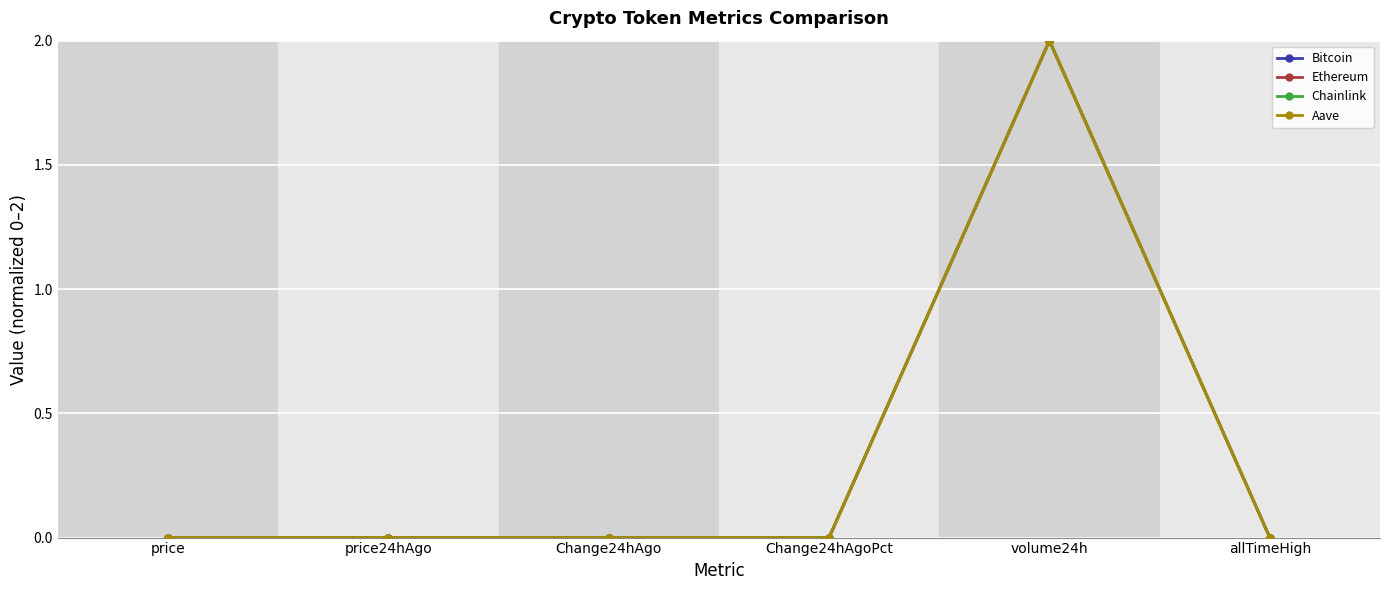

True or false: Ethereum has more than 2 points higher than both neighbors.

False